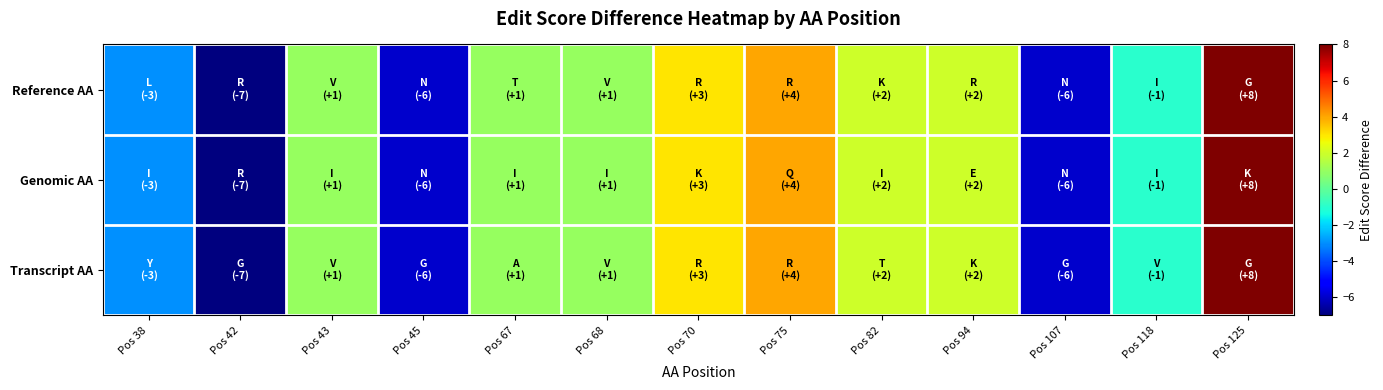

Which category has the lowest value across all series?

Pos 42